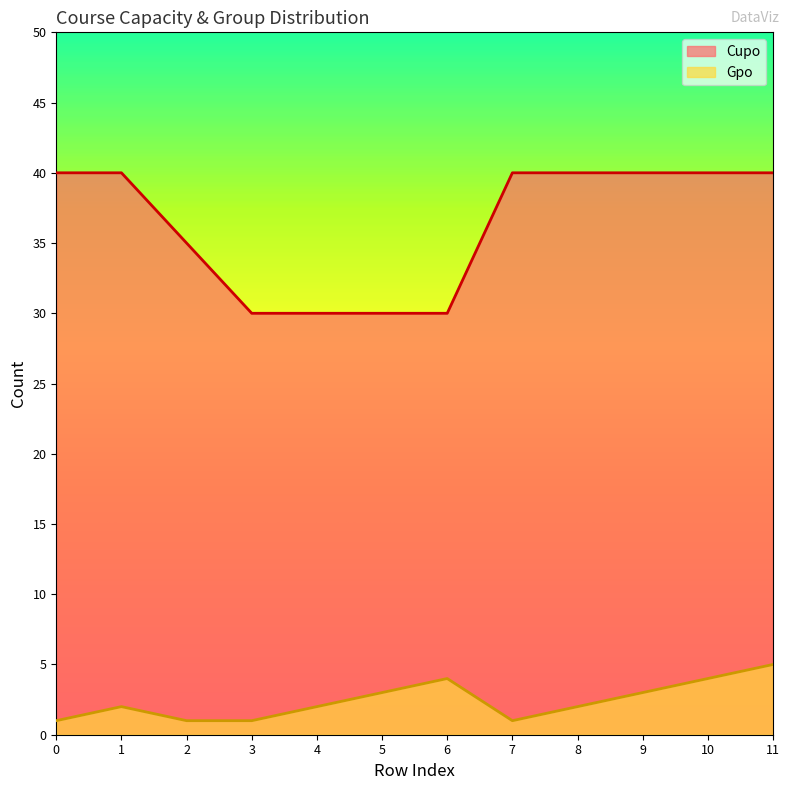

Rank the series by their average value, from highest to lowest.

Cupo, Gpo